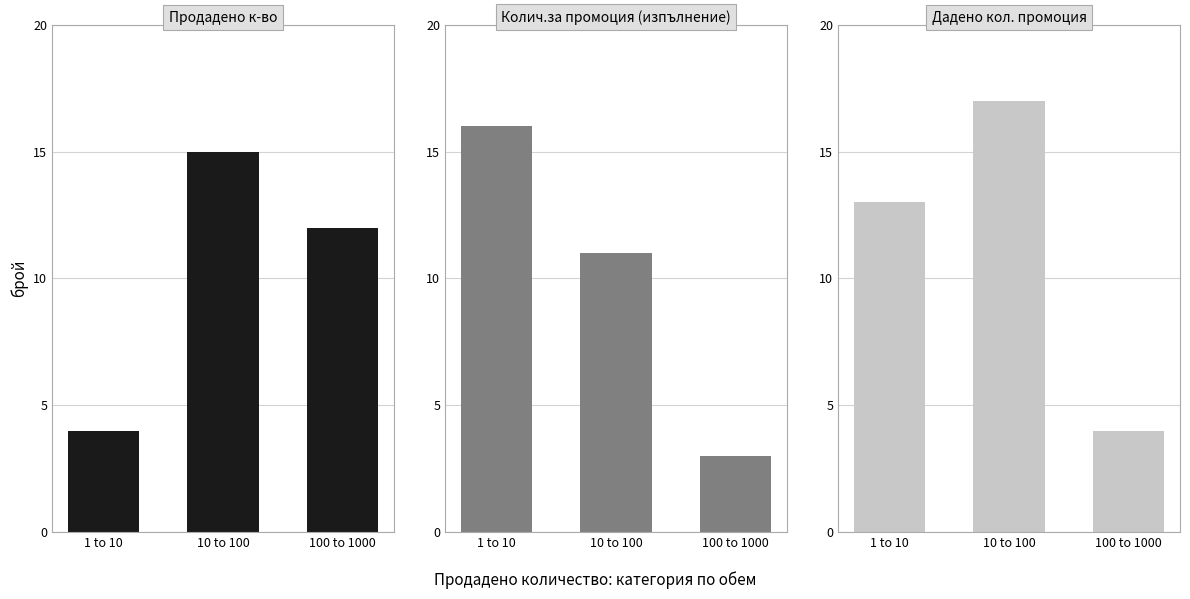

Is it true that Колич.за промоция (изпълнение) equals 11 at 10 to 100?

True